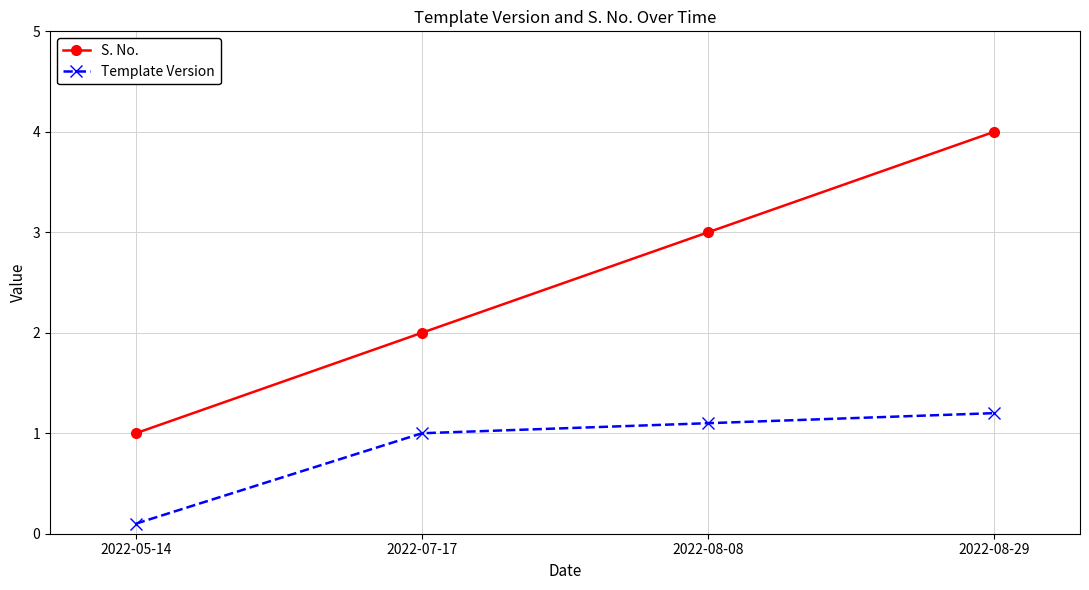

Is the value of S. No. at 2022-08-08 greater than the value of Template Version at 2022-07-17?

Yes